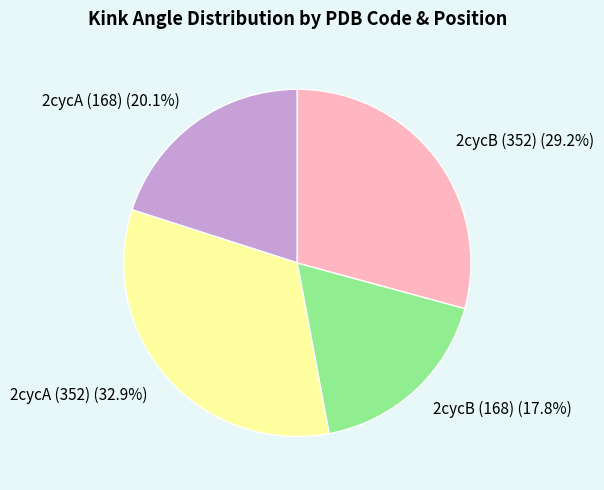

Is it true that 2cycA (168) is 32% of the pie?

False